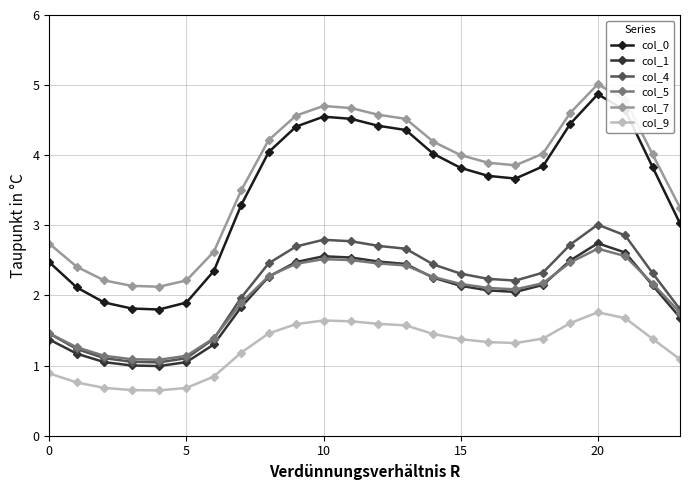

What is the difference between the maximum and minimum values in the col_0 series?

3.1